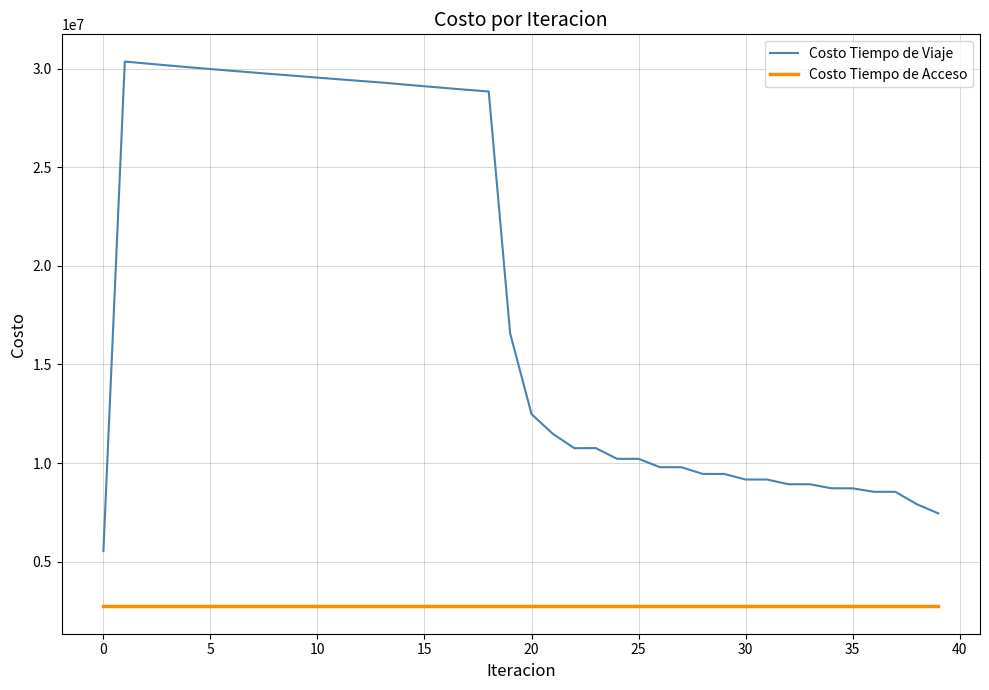

What is the difference between the maximum and minimum values in the Costo Tiempo de Viaje series?

24834857.4